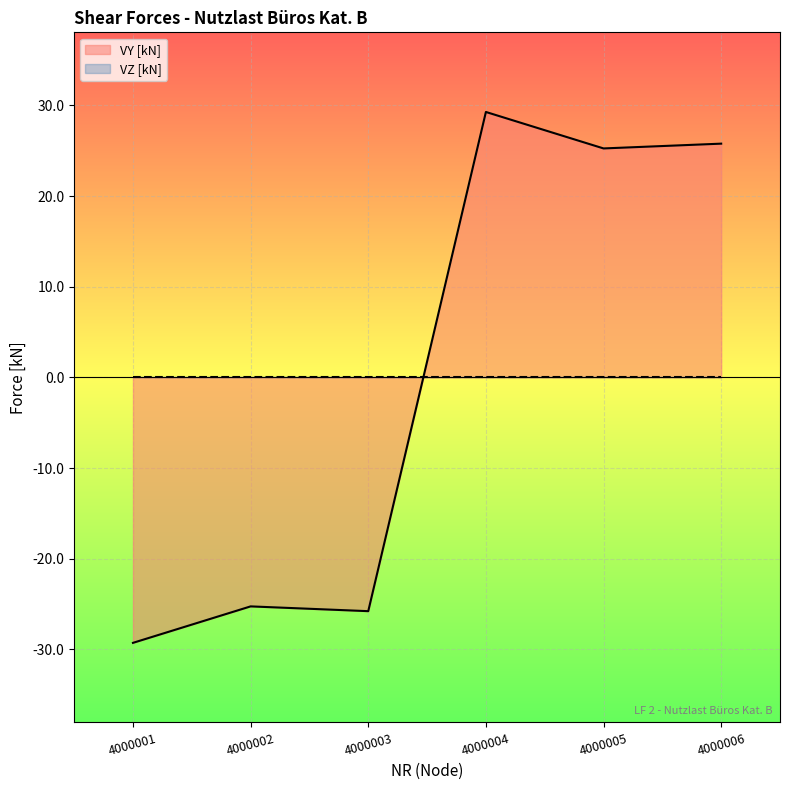

How many points are higher than both their immediate neighbors (excluding endpoints)?

2